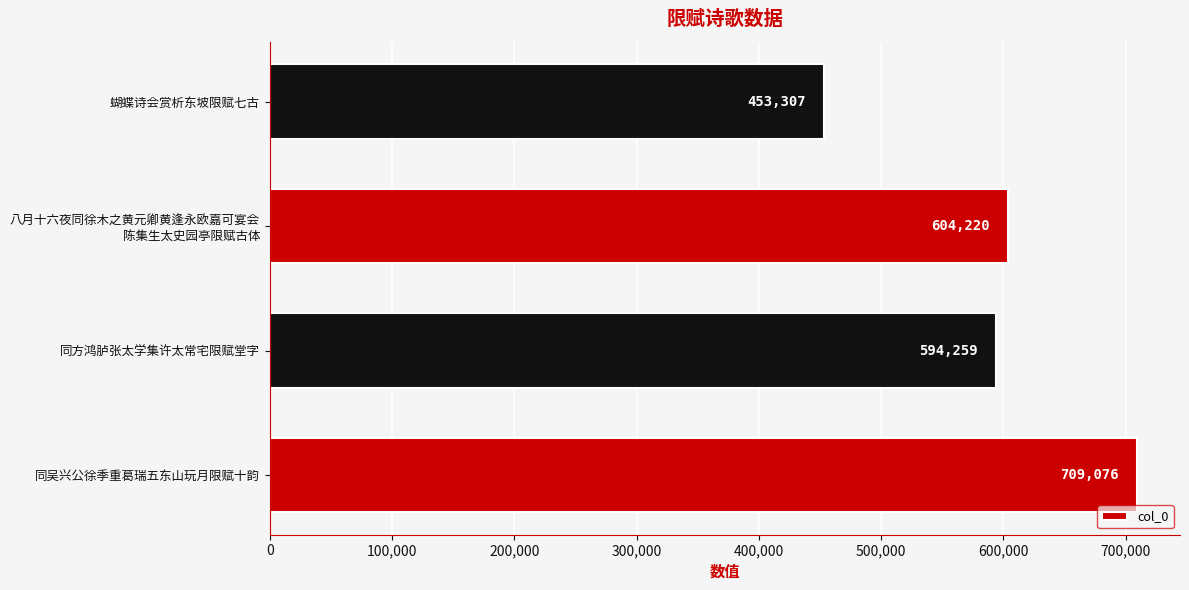

What is the sum of all values?

2360862